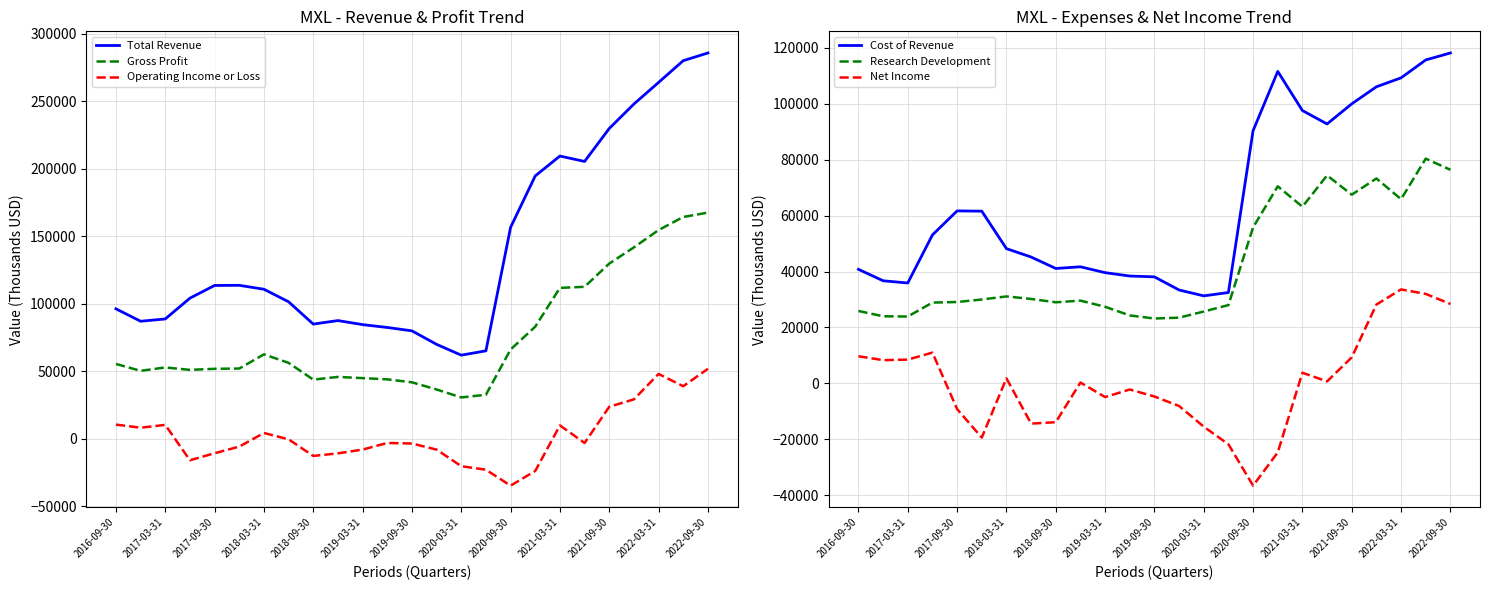

True or false: Net Income has more than 0 points higher than both neighbors.

True